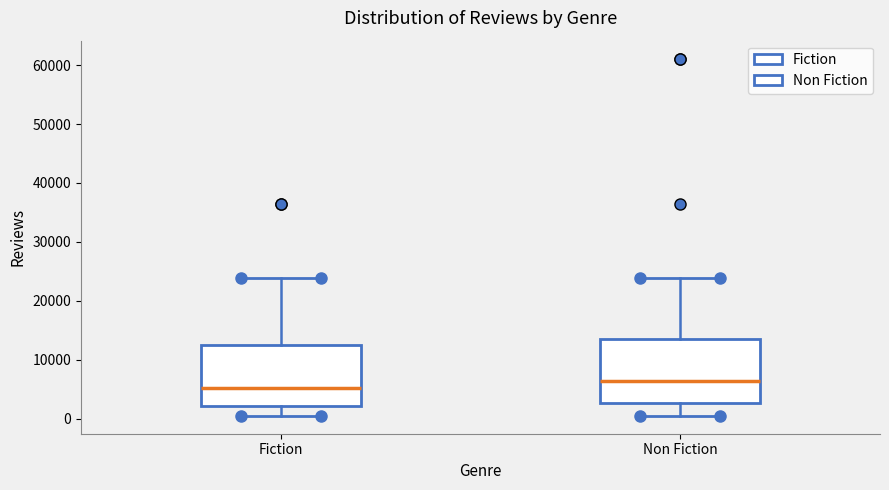

Reading left to right, read every box against the y-axis: the position of its median line, the range the box covers, and the ends of its whiskers. The values are not printed on the chart, so give them approximately, as read against the axis.

Fiction: median 5000, box 2000 to 13000, whiskers 0 to 24000
Non Fiction: median 6000, box 3000 to 14000, whiskers 0 to 24000